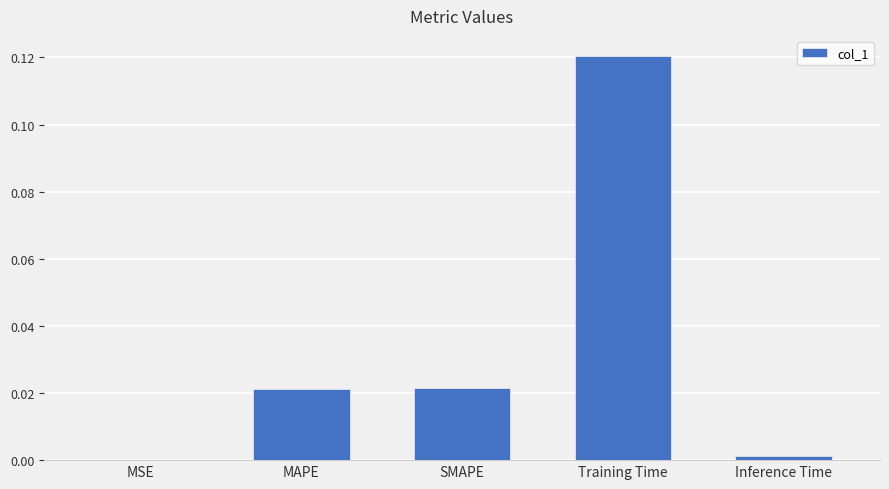

Which has a higher value, MSE or Training Time?

Training Time